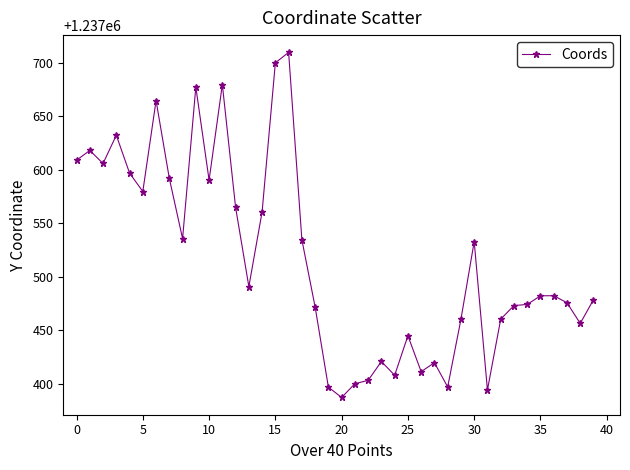

What is the smallest value displayed?

1237387.0